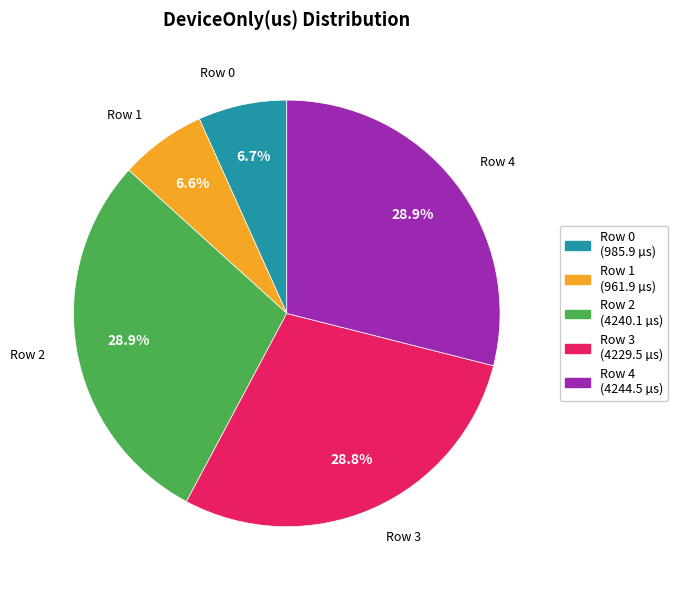

The Row 2 slice represents 39% of the pie. True or false?

False